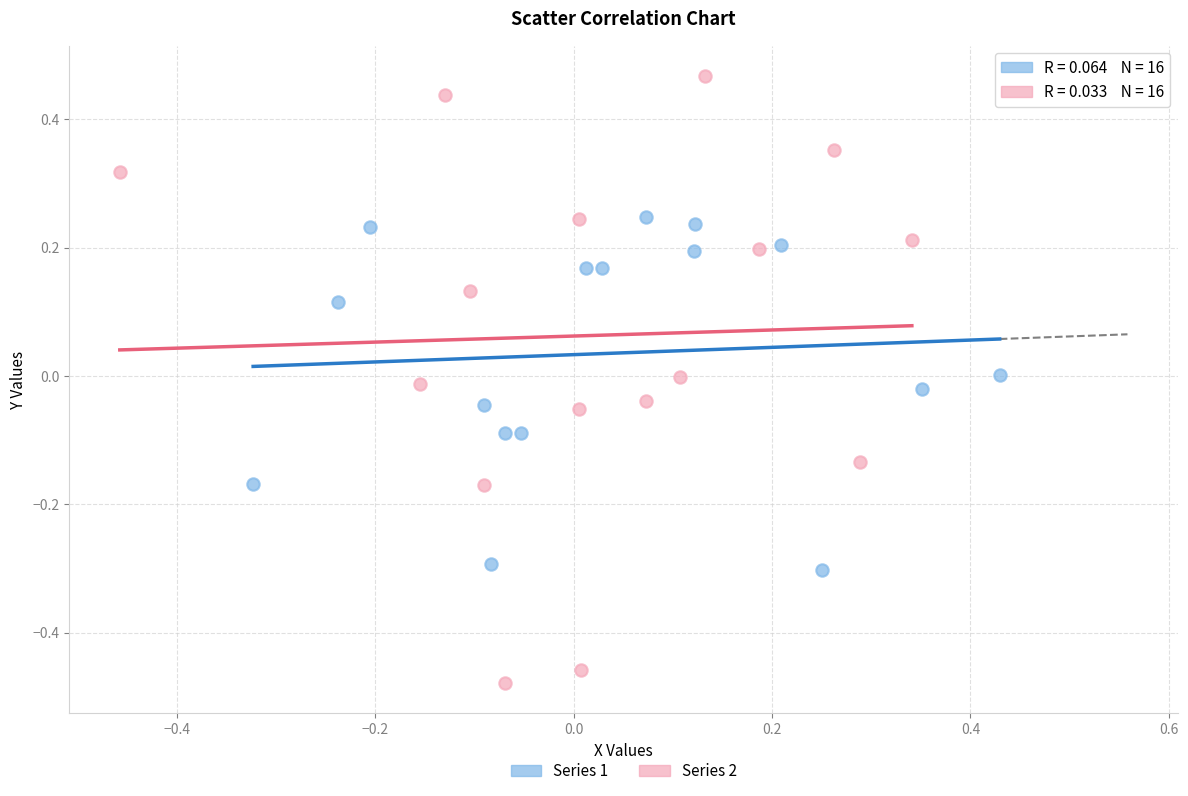

Which series has the largest Y range (max minus min)?

Series 2